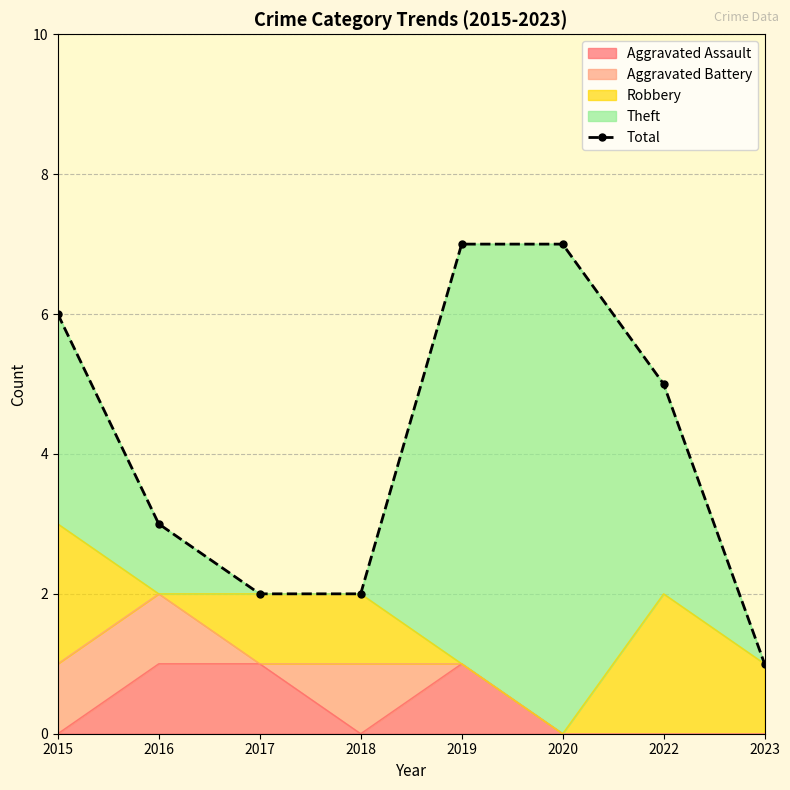

What is the change in value from 2017 to 2023?

-1